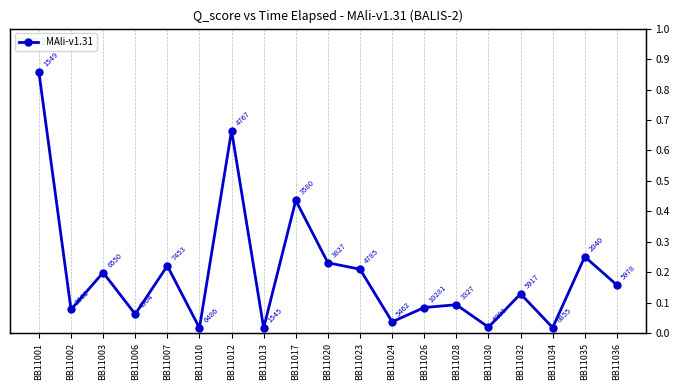

Reading right to left, transcribe all the data shown in this chart.

0.2	0.3	0.0	0.1	0.0	0.1	0.1	0.0	0.2	0.2	0.4	0.0	0.7	0.0	0.2	0.1	0.2	0.1	0.9